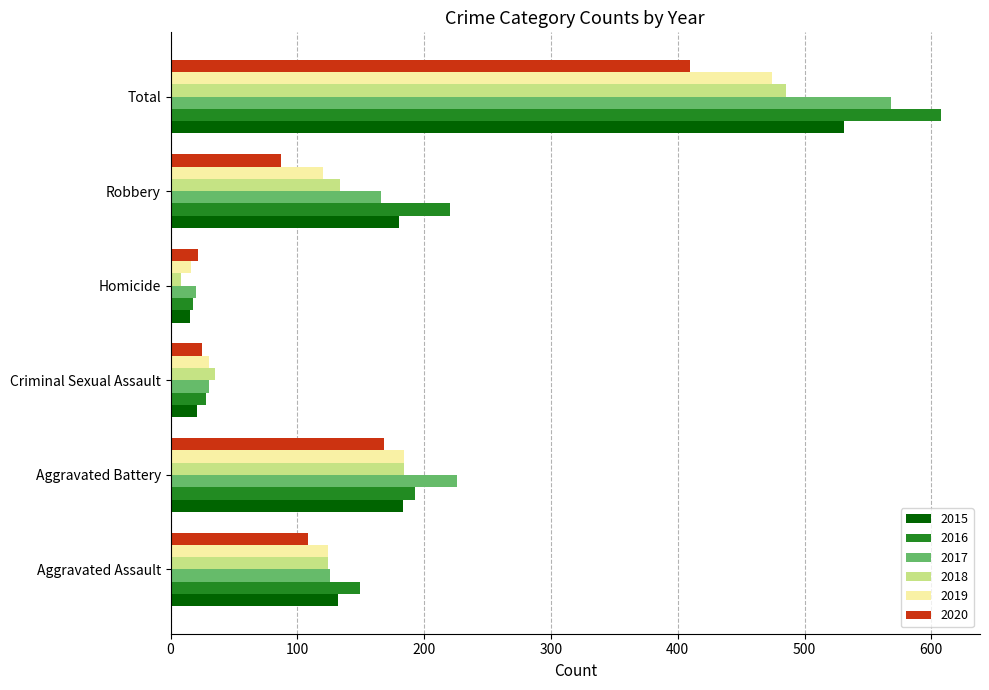

Read the 2018 value at Aggravated Battery.

184